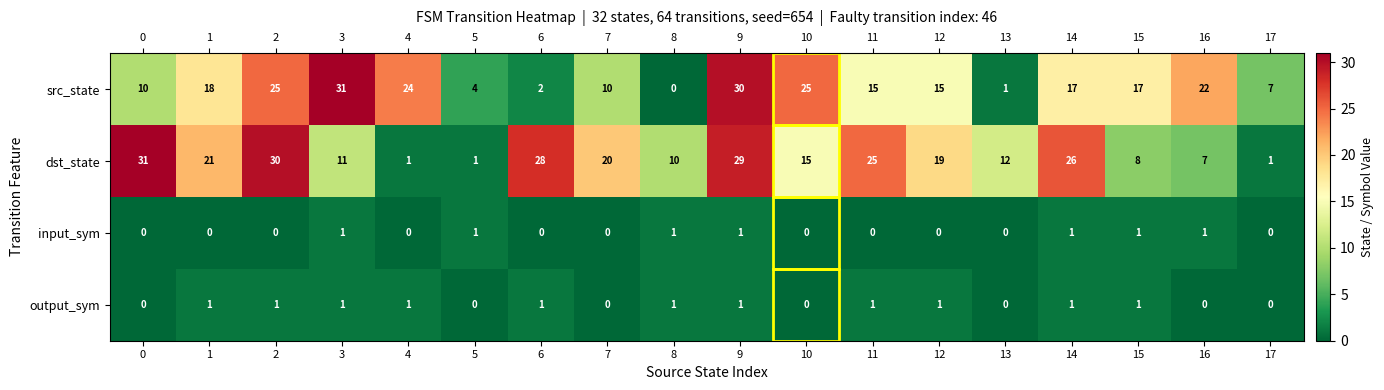

Is the value of dst_state at 1 greater than the value of input_sym at 6?

Yes